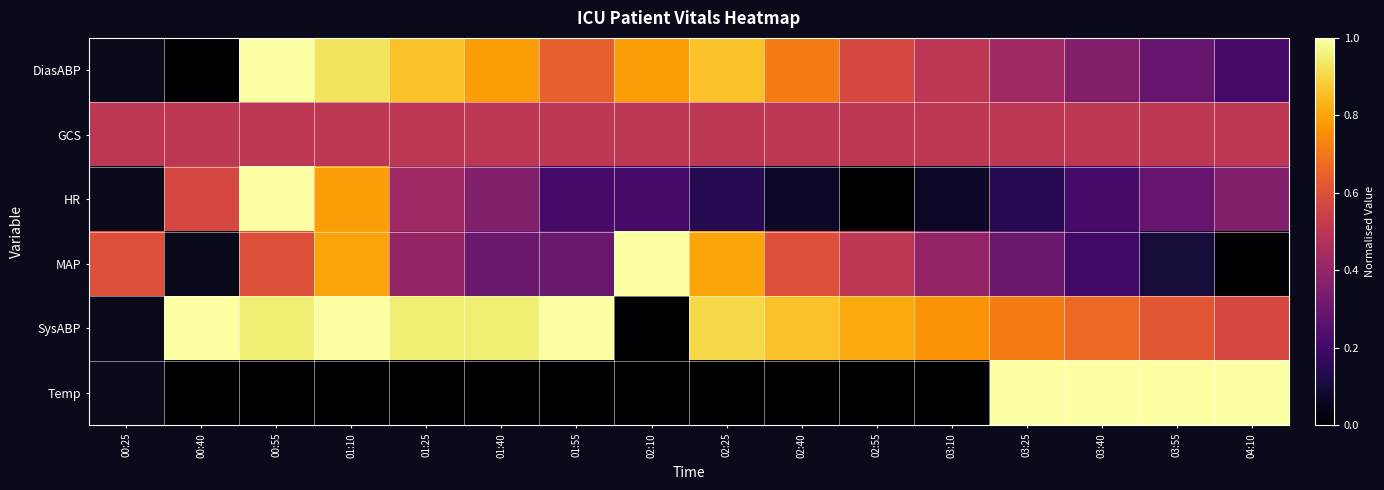

What is the difference between the highest and lowest values at 03:25?

0.9